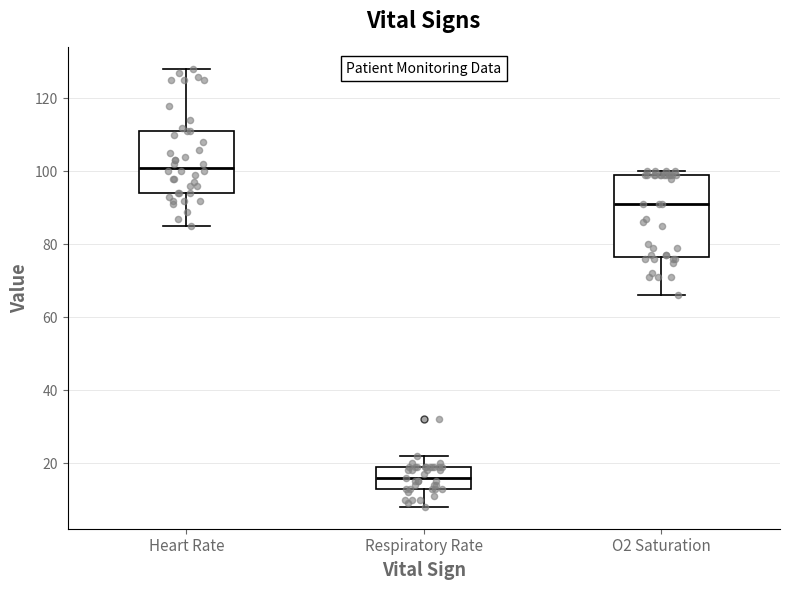

Which box is the tallest, from its lower edge to its upper edge?

O2 Saturation